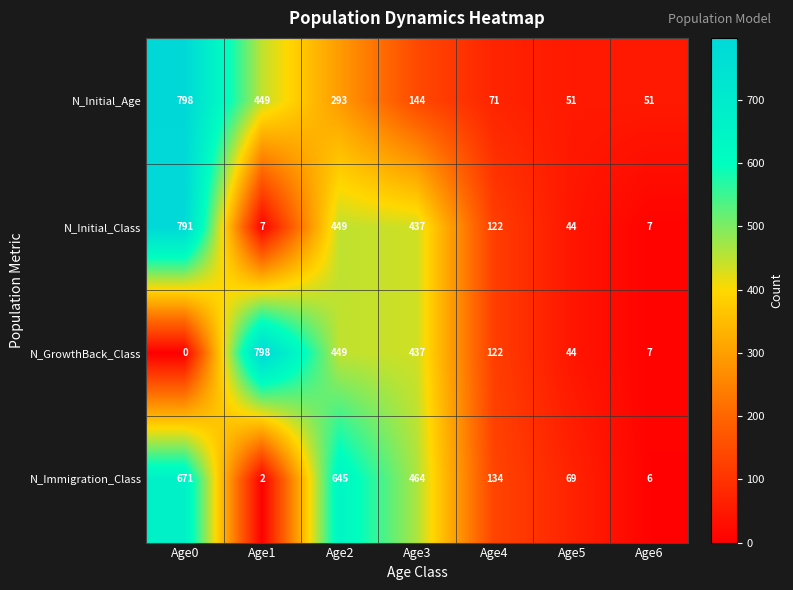

What is the sum of all N_Initial_Age values?

1857